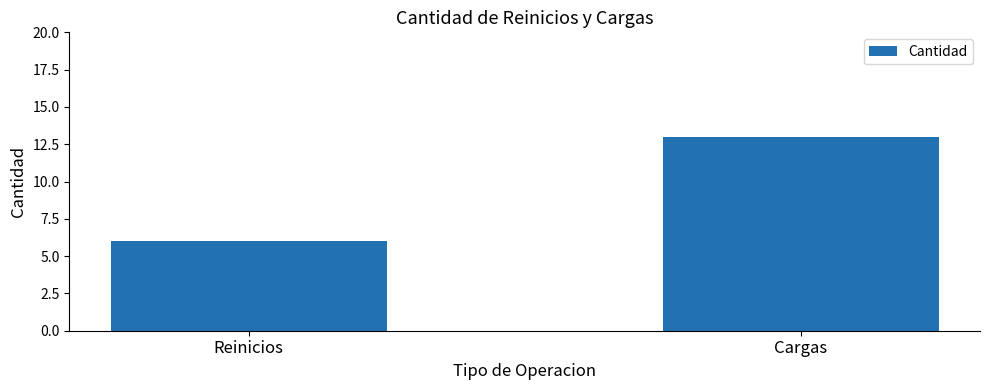

List the labels in order of value, largest first.

Cargas, Reinicios